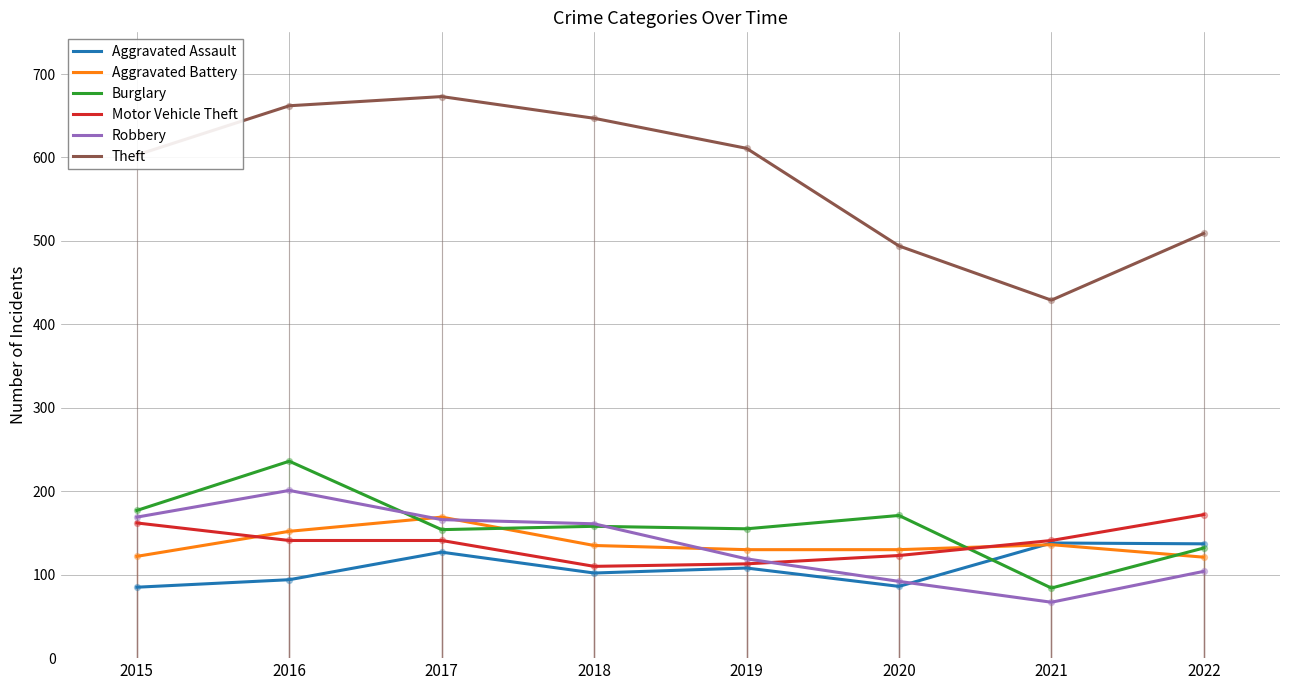

At which category is the sum across all series the highest?

2016